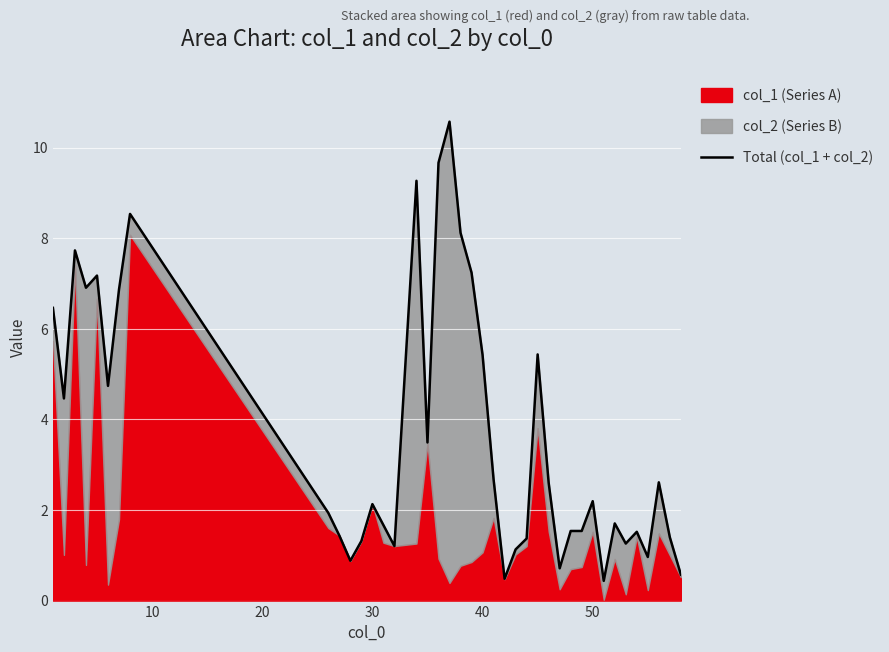

Reading left to right, list all the values displayed in this chart.

6.5	4.5	7.7	6.9	7.2	4.7	6.9	8.5	1.9	1.4	0.9	1.3	2.1	1.7	1.2	9.3	3.5	9.7	10.6	8.1	7.2	5.4	2.7	0.5	1.1	1.4	5.4	2.6	0.7	1.5	1.5	2.2	0.4	1.7	1.3	1.5	1.0	2.6	1.4	0.6